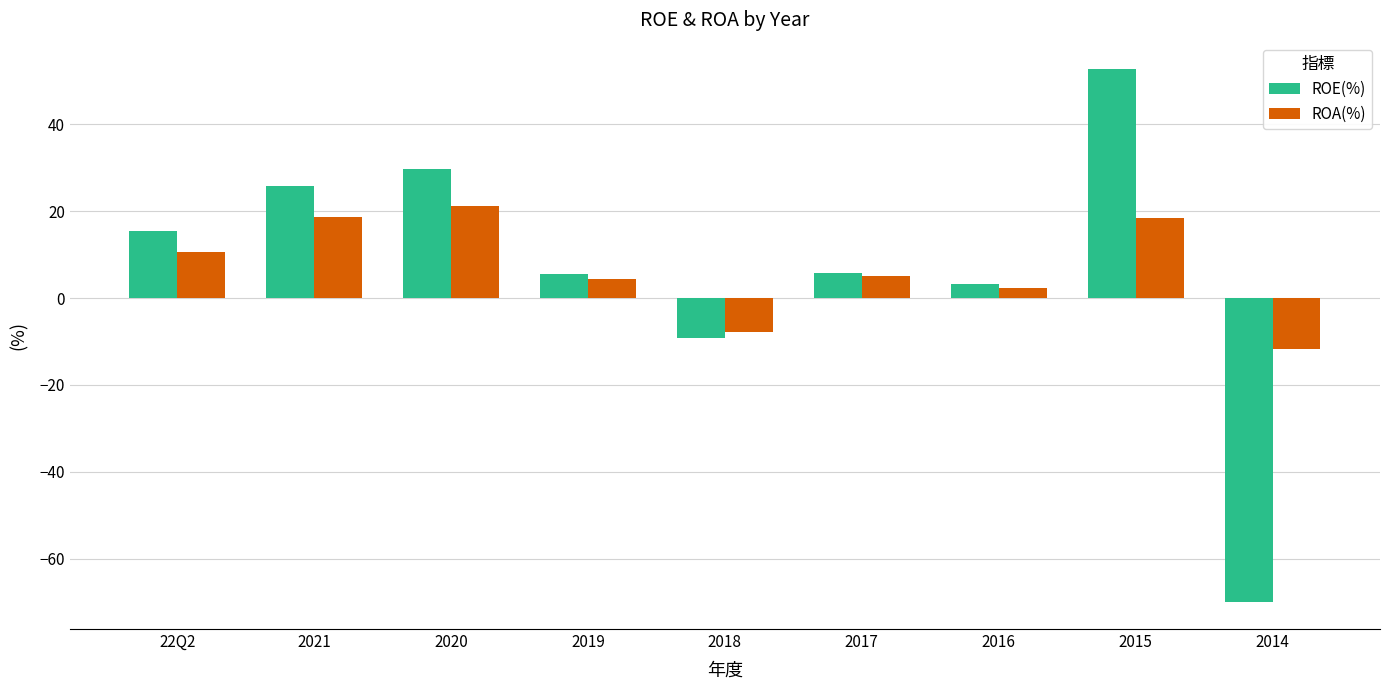

At which label is ROE(%) closest to -8?

2018